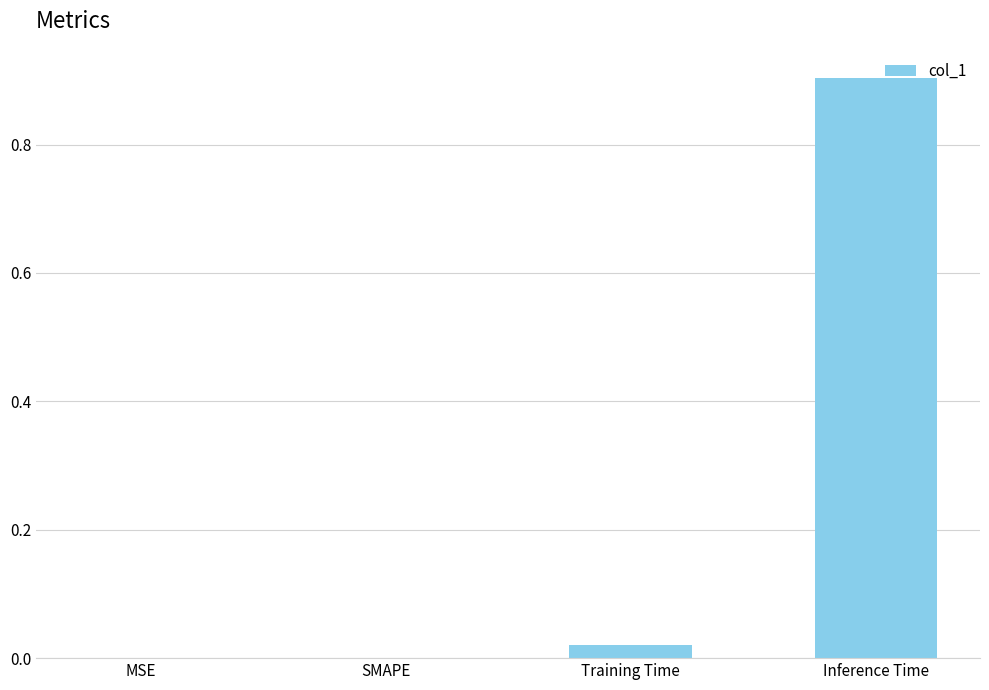

What is the average value?

0.2